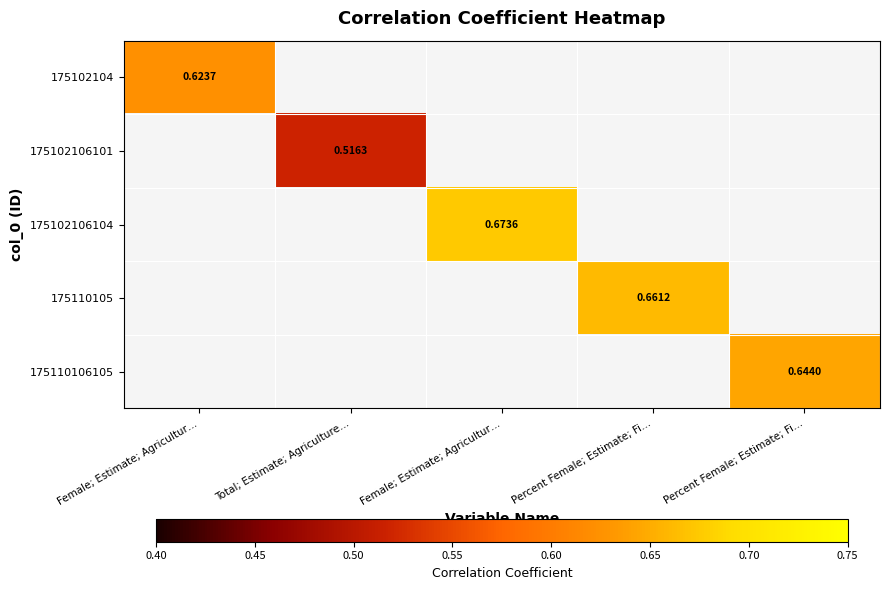

Count the number of categories in the chart.

5